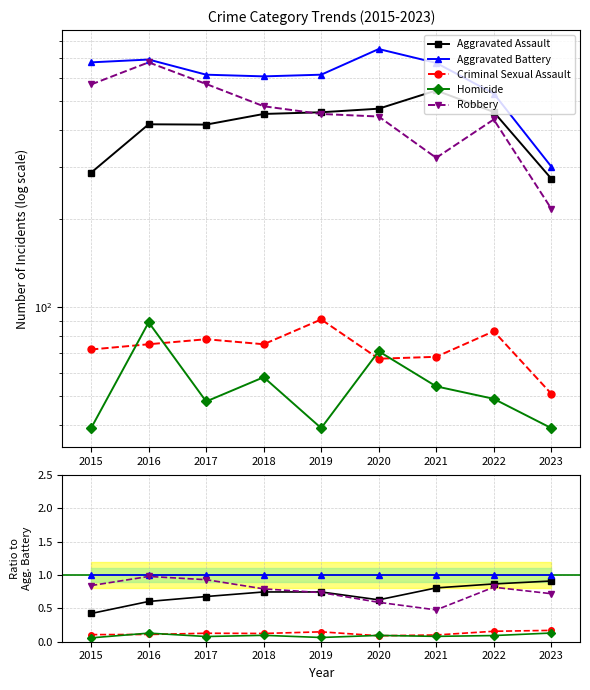

What is the smallest value displayed?

0.1